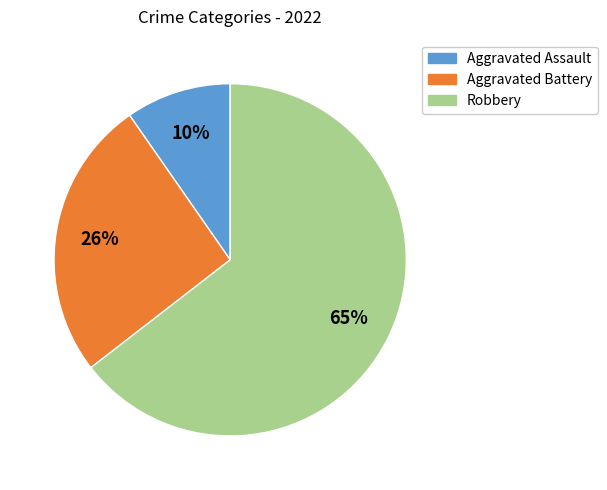

What is the largest slice in the pie chart?

Robbery